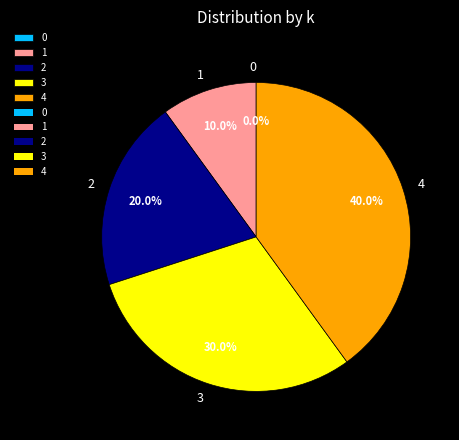

Approximately how many times larger is the value at 2 compared to 3?

0.7